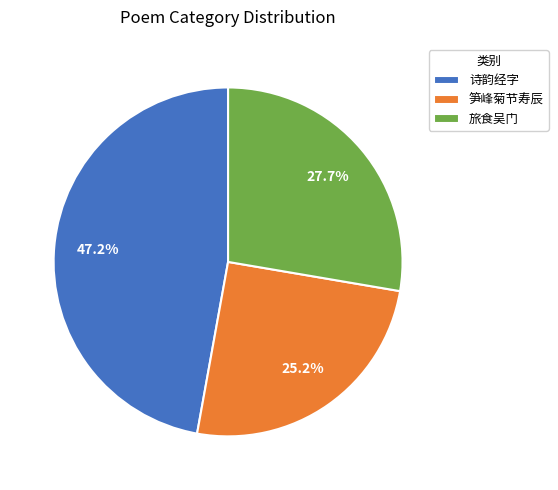

Approximately how many times larger is the value at 笋峰菊节寿辰 compared to 诗韵经字?

0.5